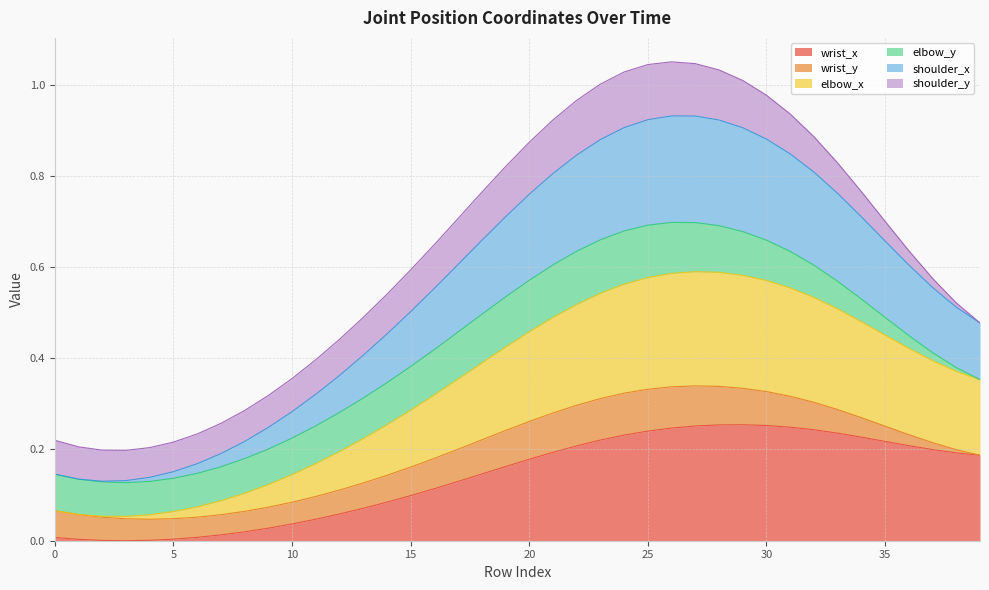

Does the chart have visible grid lines?

Yes